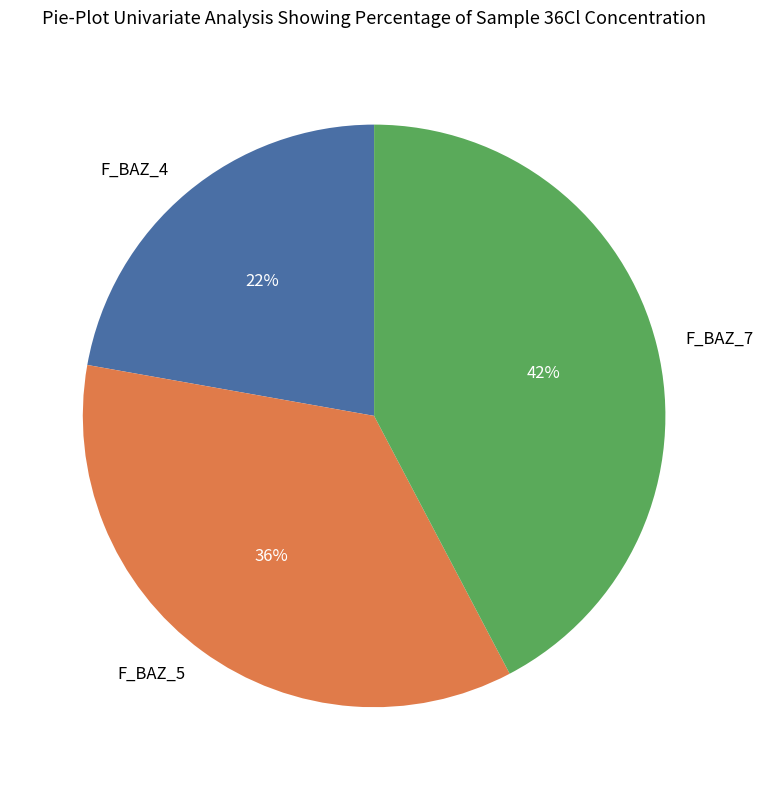

Is the sum of F_BAZ_4 and F_BAZ_5 greater than half?

Yes